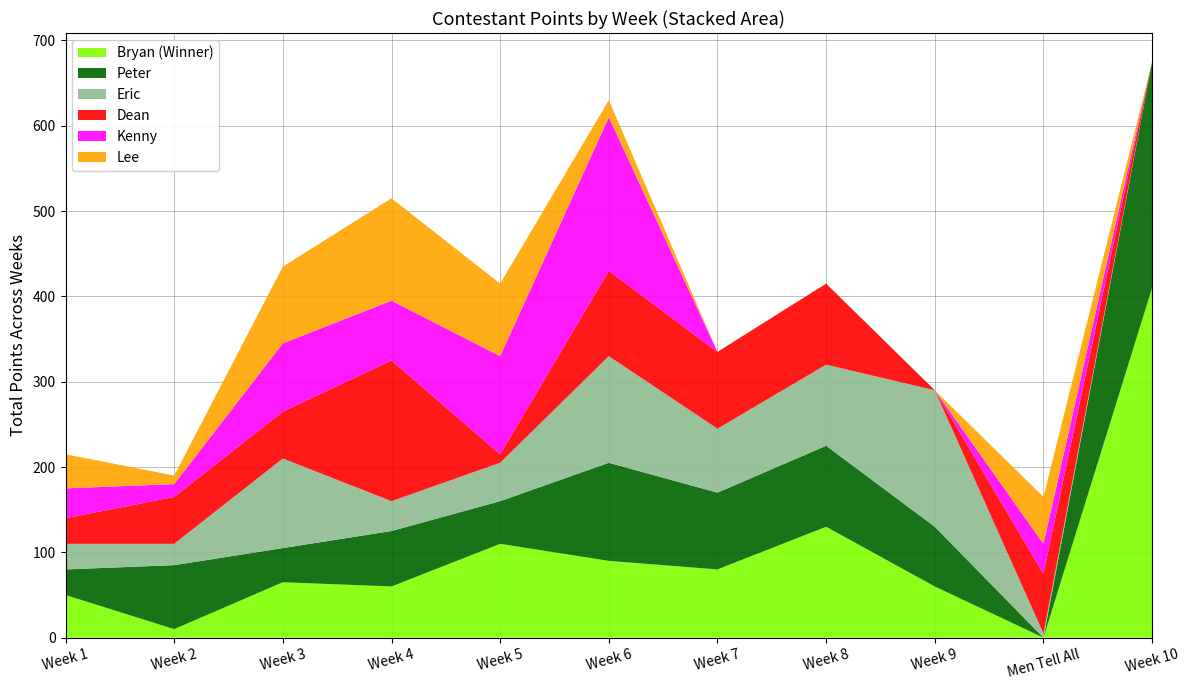

Reading left to right, extract all data points from this chart.

Bryan (Winner): 50	10	65	60	110	90	80	130	60	0	410
Peter: 30	75	40	65	50	115	90	95	70	0	265
Eric: 30	25	105	35	45	125	75	95	160	5	0
Dean: 30	55	55	165	10	100	90	95	0	70	0
Kenny: 35	15	80	70	115	180	0	0	0	35	0
Lee: 40	10	90	120	85	20	0	0	0	55	0